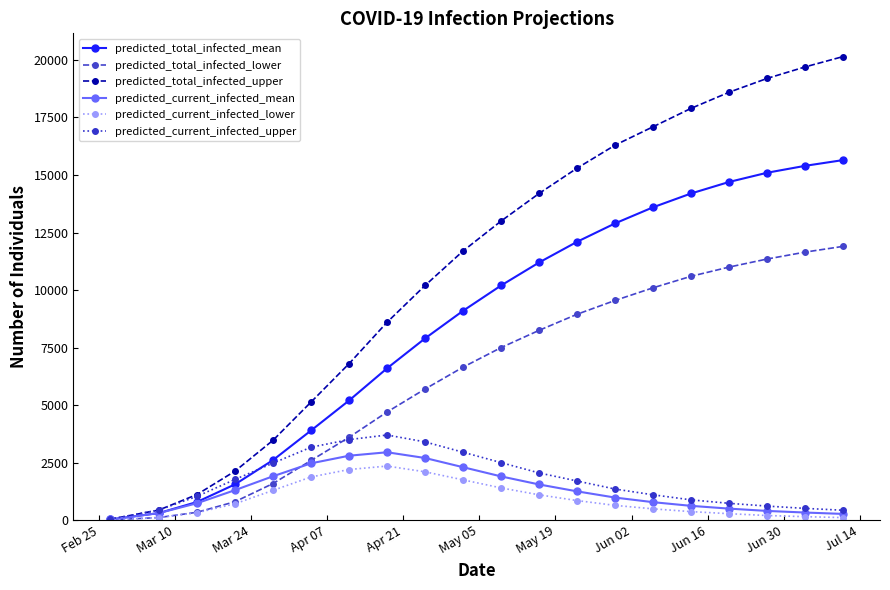

Count the number of categories in the chart.

20